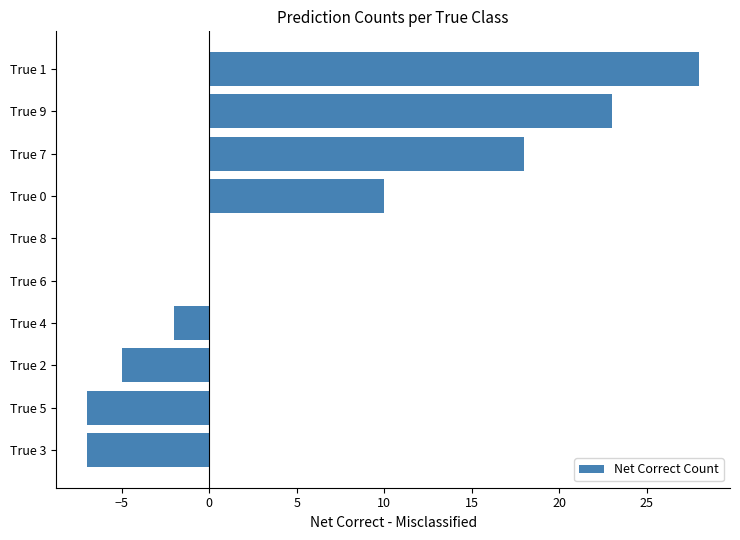

What is the average value?

6